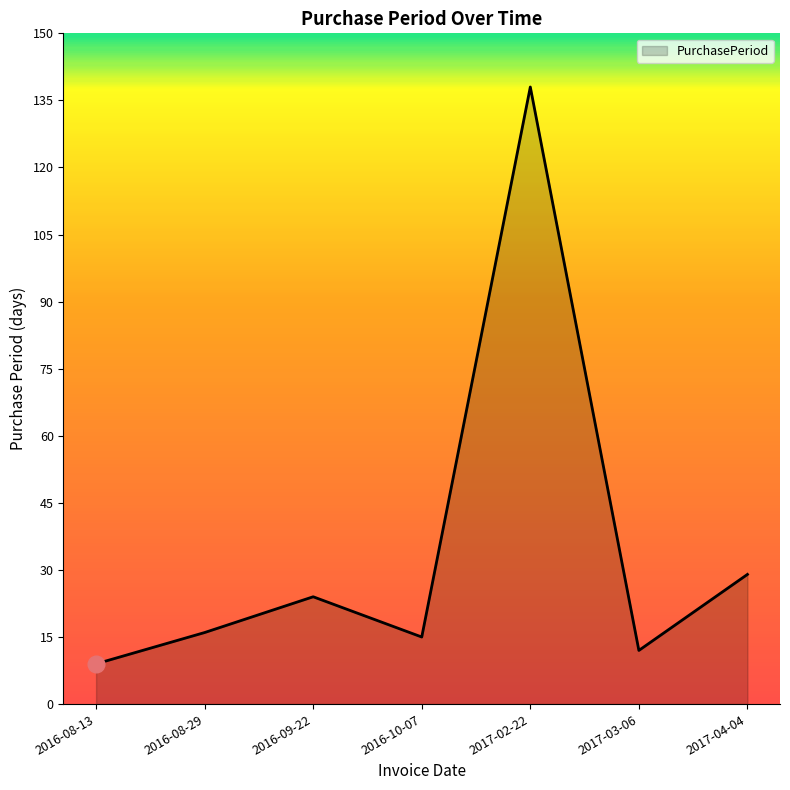

What is the smallest value displayed?

9